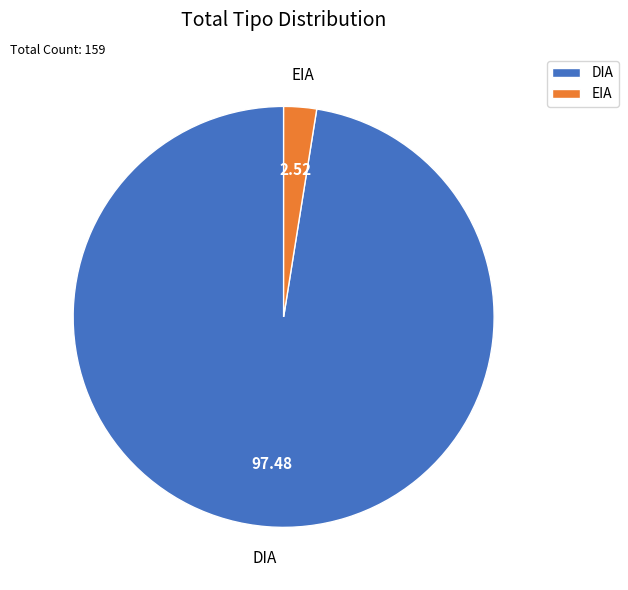

Do DIA and EIA together represent more than half of the pie?

Yes